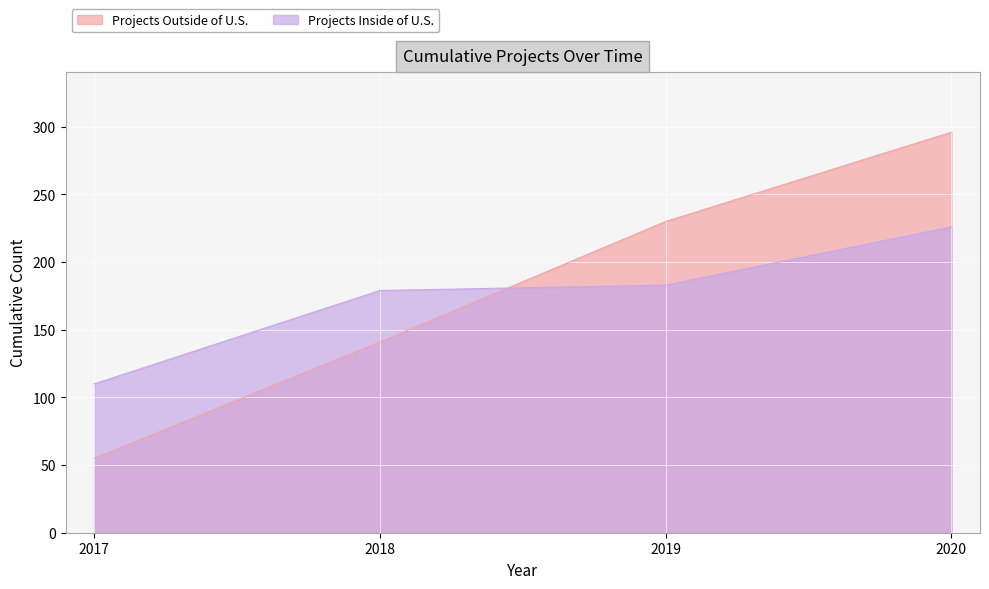

After their last crossing, which series has the higher values: Projects Inside of U.S. or Projects Outside of U.S.?

Projects Outside of U.S.